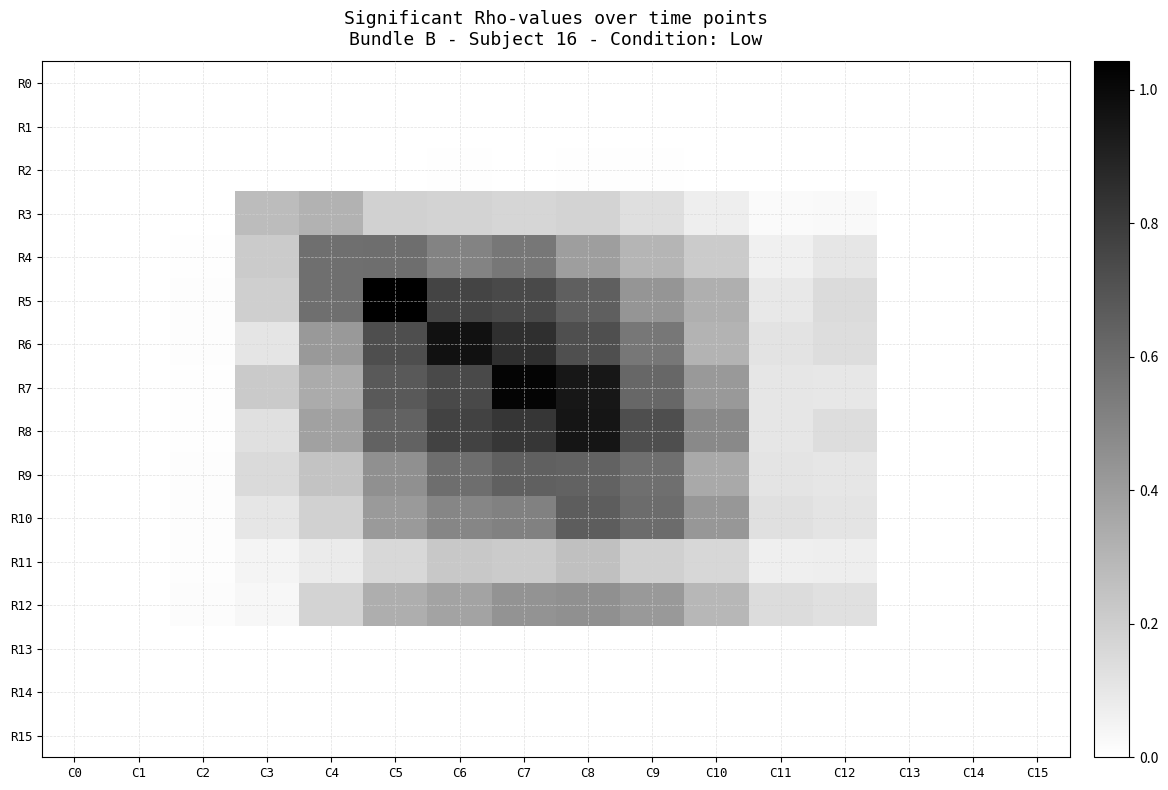

What is the spread (max minus min) of values at C6?

1.0